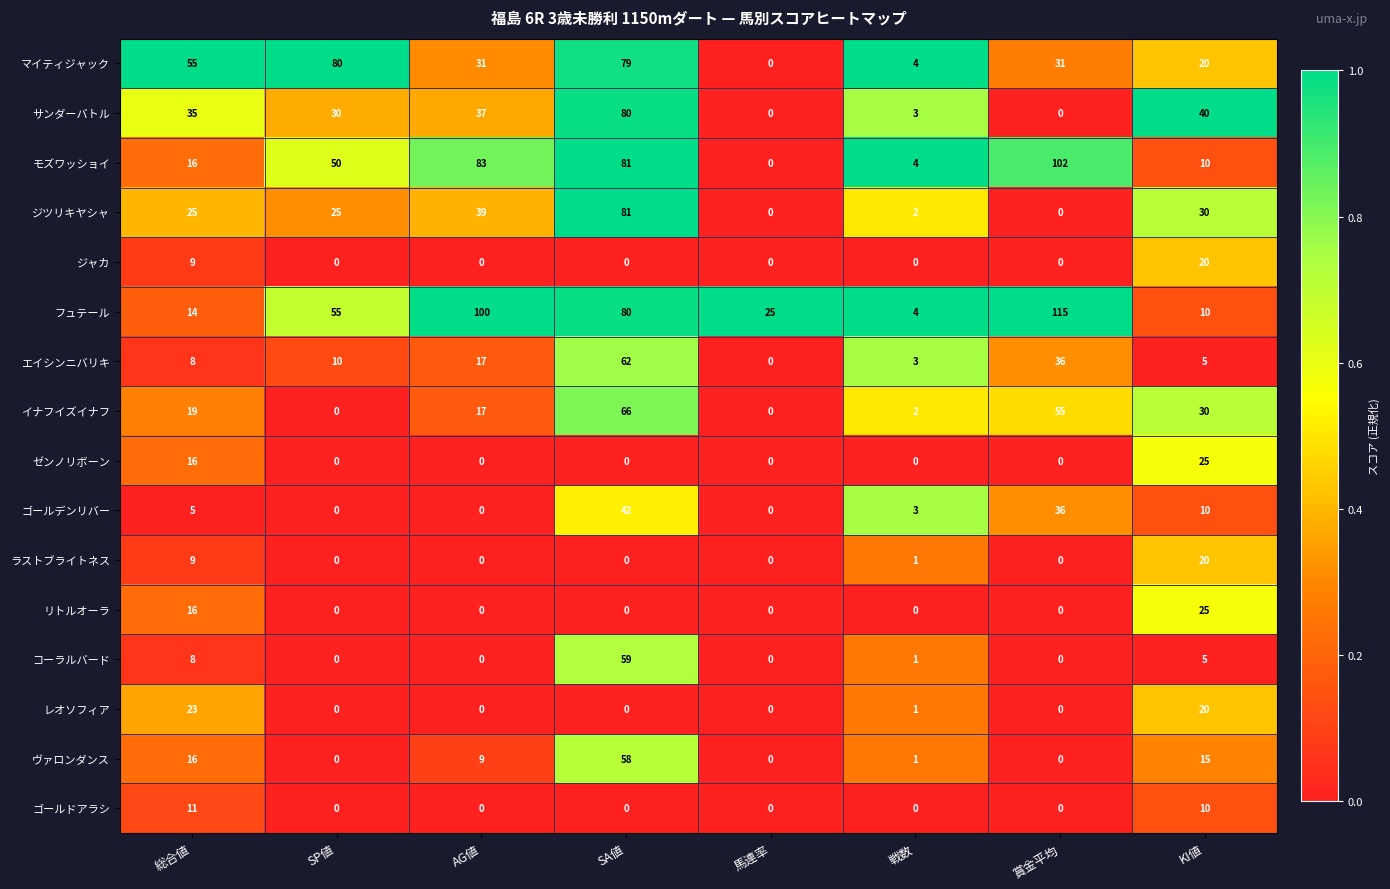

At how many categories does at least one series exceed 0?

8